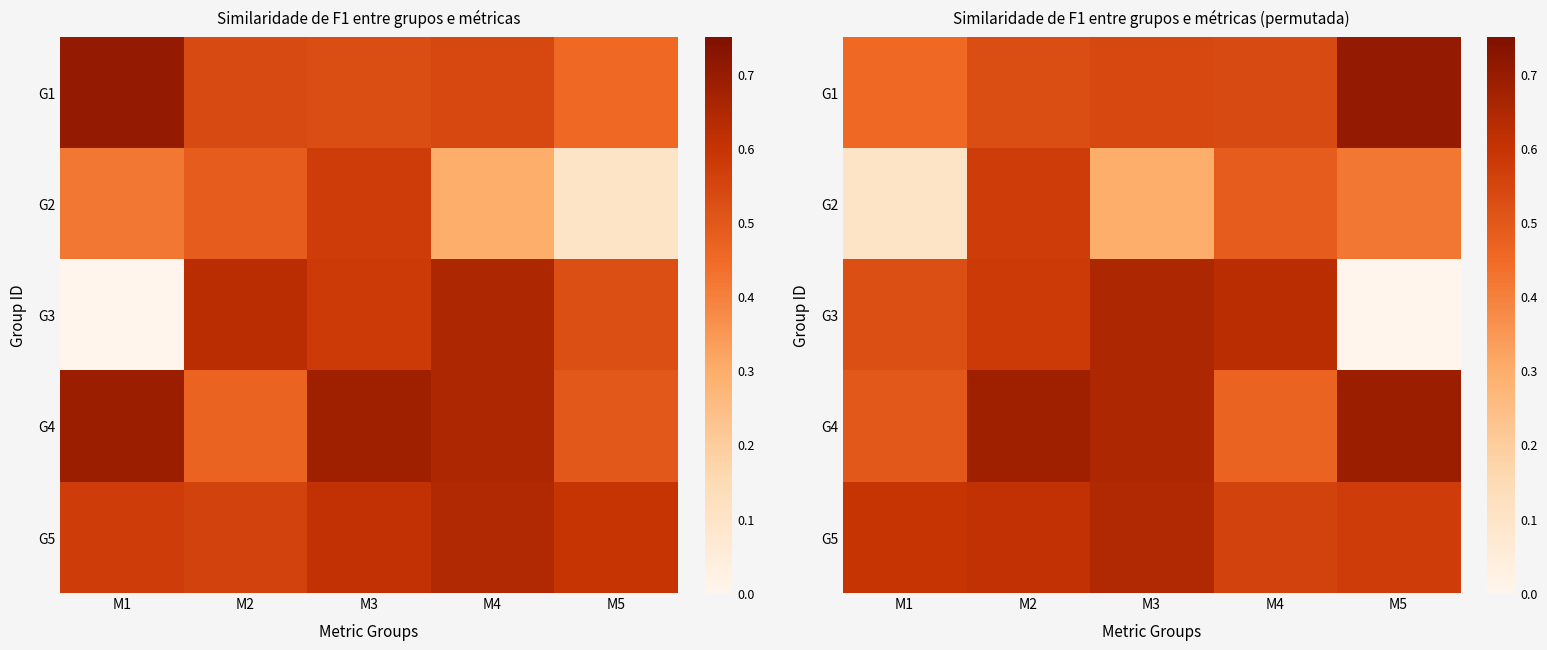

Which series has the widest spread of values?

G3